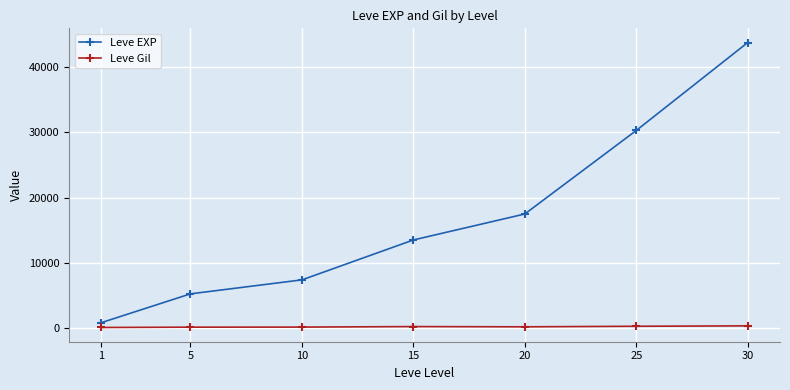

What value does the Leve EXP series have at 25?

30270.0